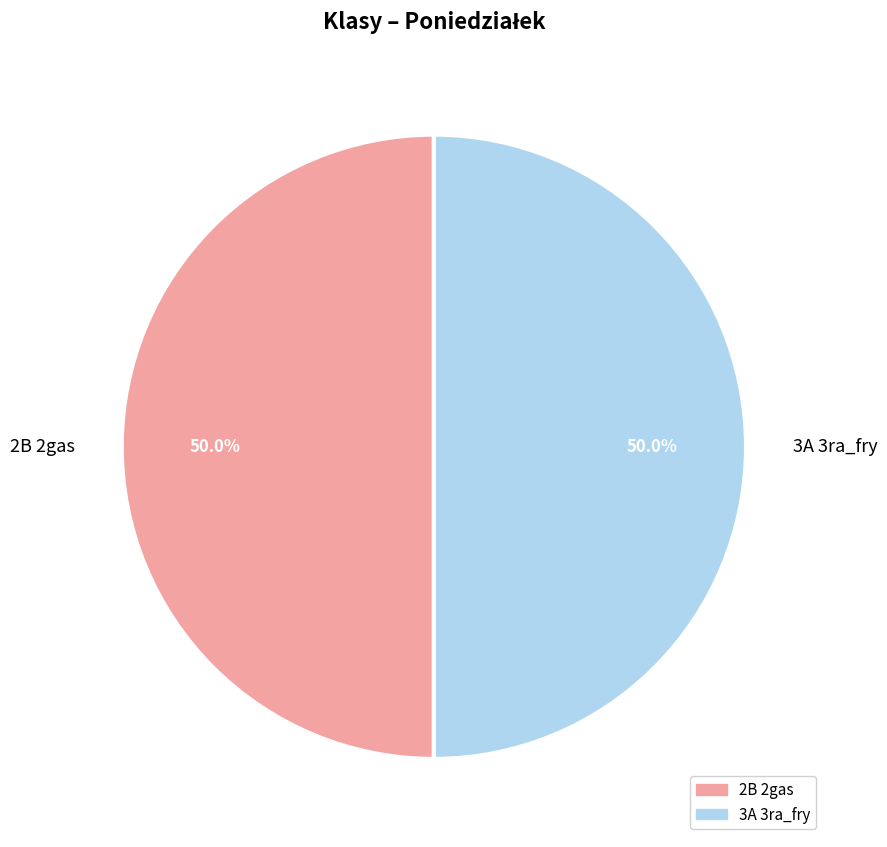

Is the sum of 2B 2gas and 3A 3ra_fry greater than half?

Yes